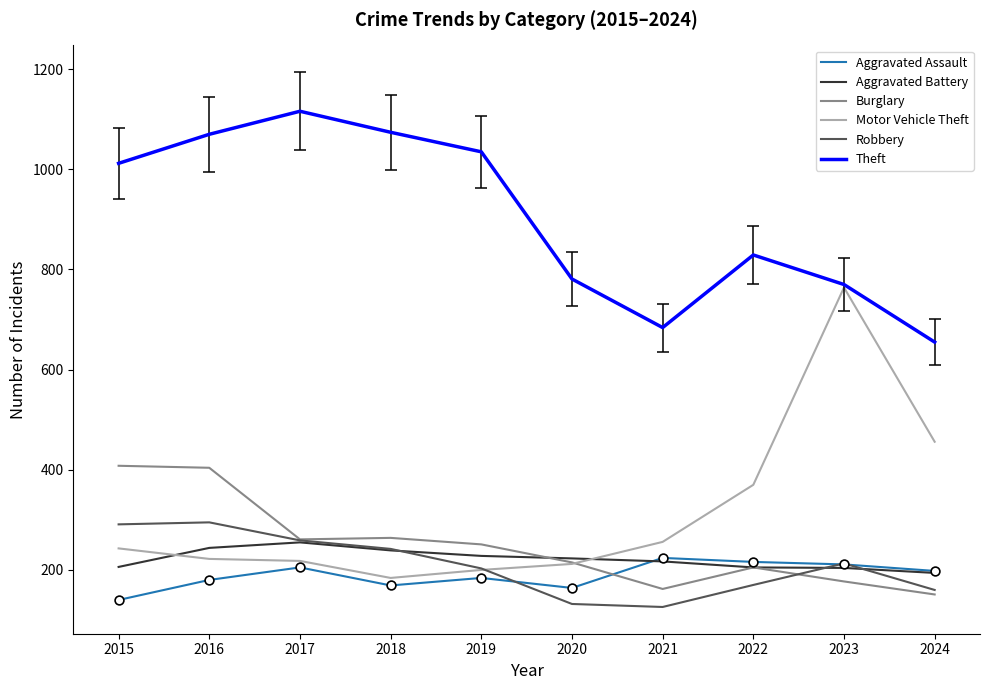

Is the value of Aggravated Assault at 2023 greater than the value of Theft at 2015?

No